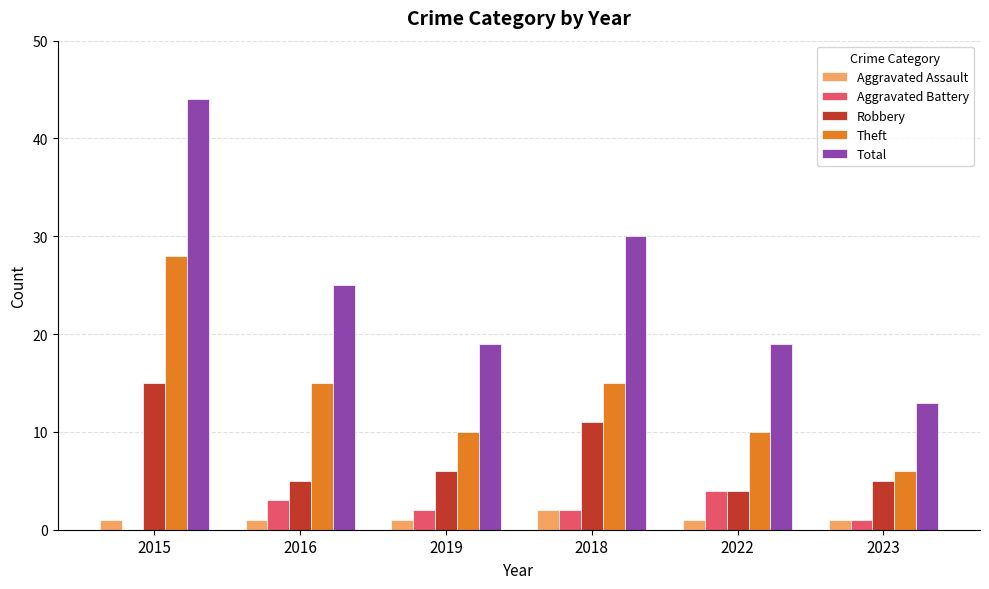

At which category is the sum across all series the highest?

2015